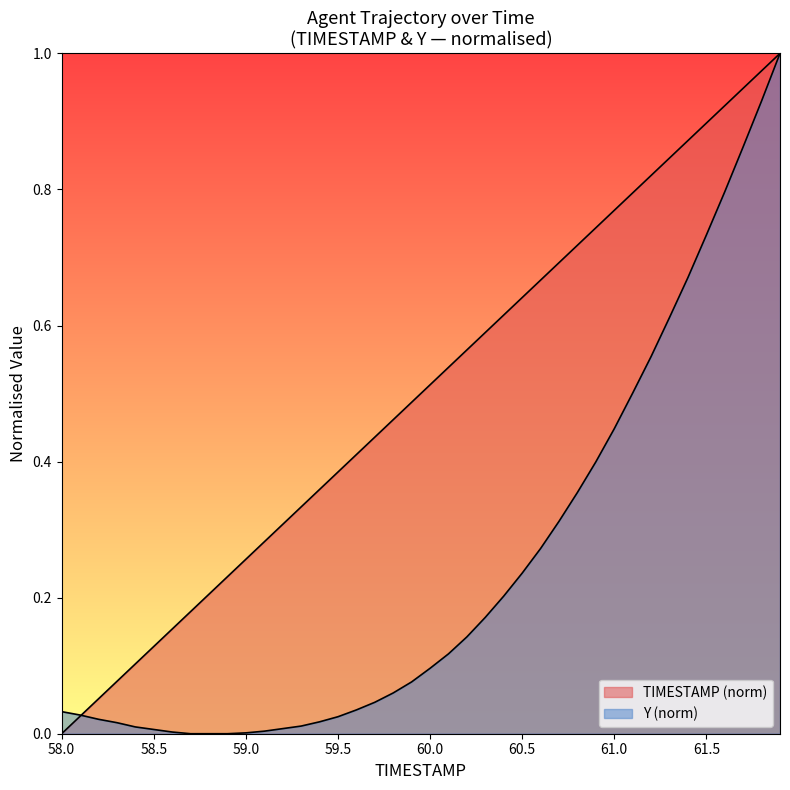

Reading right to left, transcribe all the data shown in this chart.

TIMESTAMP: 1.0	1.0	0.9	0.9	0.9	0.9	0.8	0.8	0.8	0.8	0.7	0.7	0.7	0.7	0.6	0.6	0.6	0.6	0.5	0.5	0.5	0.5	0.4	0.4	0.4	0.4	0.3	0.3	0.3	0.3	0.2	0.2	0.2	0.2	0.1	0.1	0.1	0.1	0.0	0.0
Y: 1.0	0.9	0.9	0.8	0.7	0.7	0.6	0.6	0.5	0.4	0.4	0.4	0.3	0.3	0.2	0.2	0.2	0.1	0.1	0.1	0.1	0.1	0.0	0.0	0.0	0.0	0.0	0.0	0.0	0.0	0.0	0.0	0.0	0.0	0.0	0.0	0.0	0.0	0.0	0.0